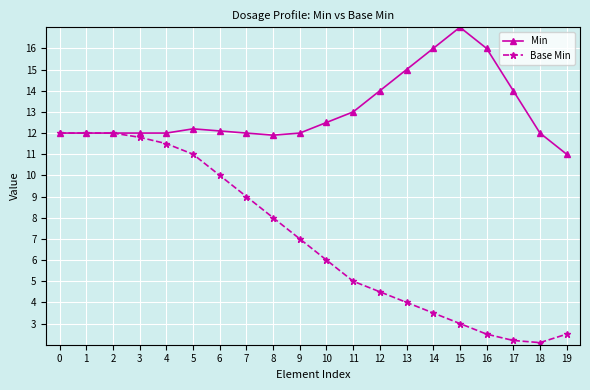

What is the sum of all Min values?

260.7